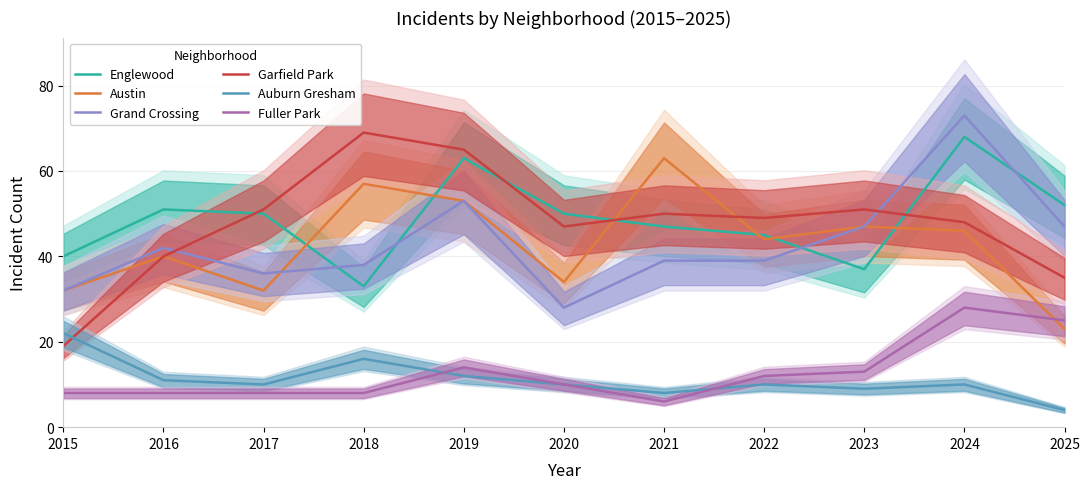

What are all the series names shown in the legend?

Englewood, Austin, Grand Crossing, Garfield Park, Auburn Gresham, Fuller Park